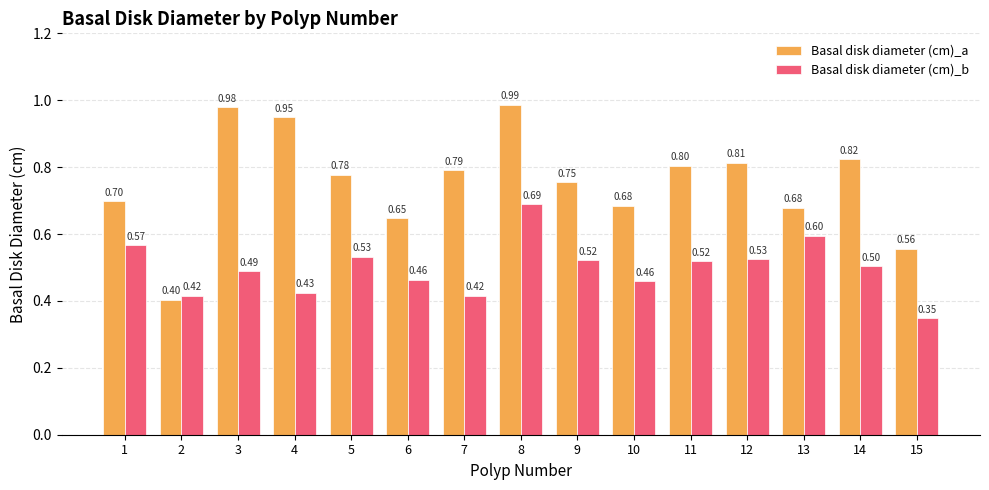

Which series changed the most between 1 and 15?

Basal disk diameter (cm)_b